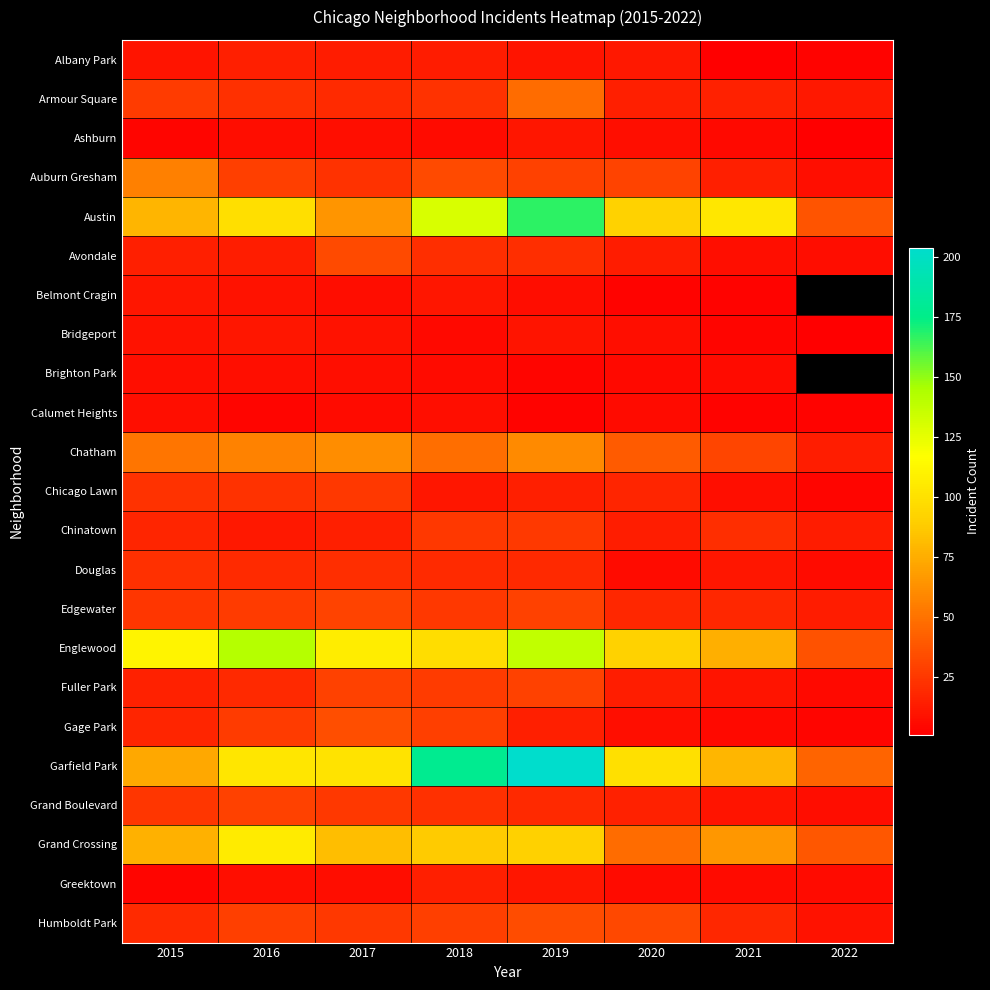

At how many categories does at least one series exceed 130?

3